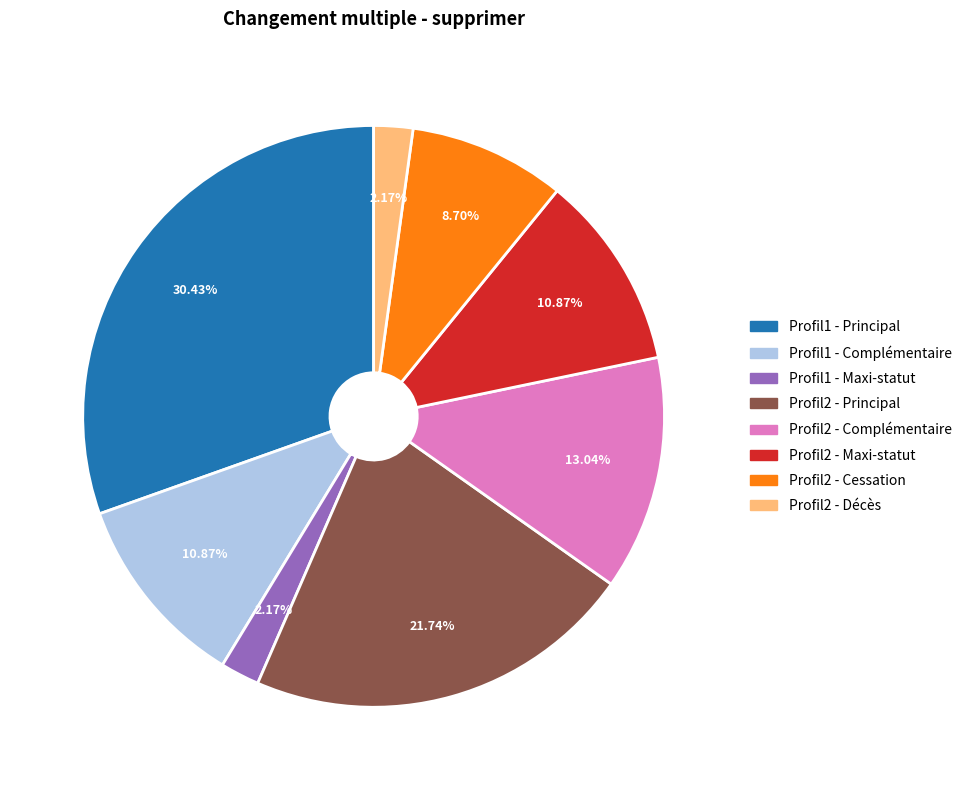

Is it true that Profil2 - Maxi-statut is 22% of the pie?

False